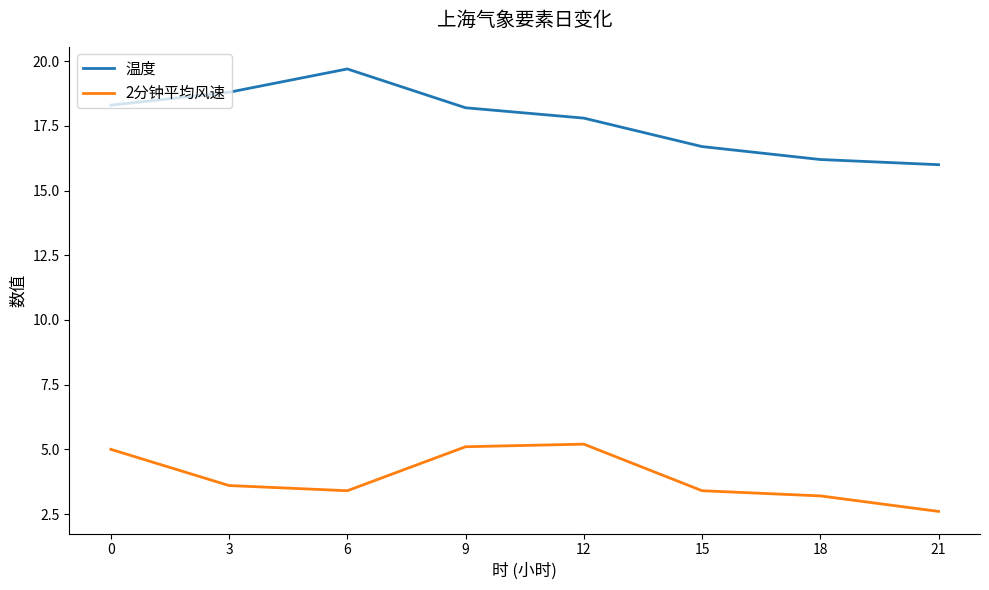

True or false: 2分钟平均风速 and 温度 intersect in this chart.

False